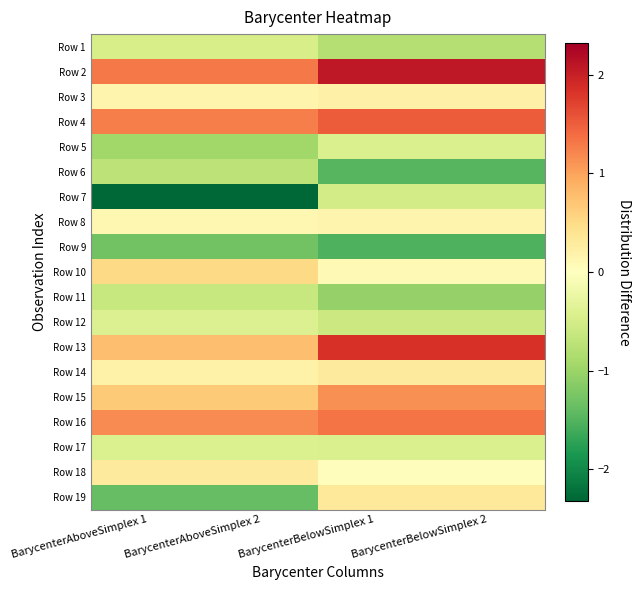

Which label corresponds to the smallest value in the chart?

BarycenterAboveSimplex 2